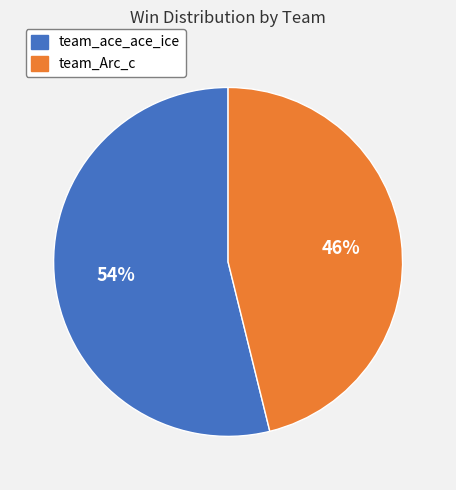

Which has a higher value, team_Arc_c or team_ace_ace_ice?

team_ace_ace_ice